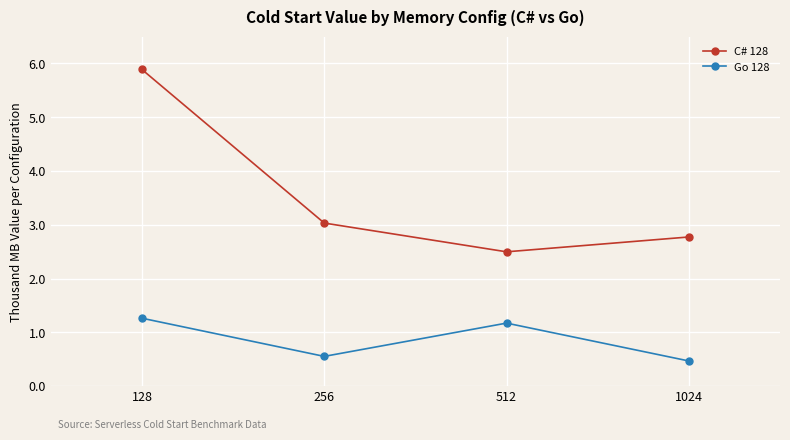

Between 1024 and 512, which is larger?

1024